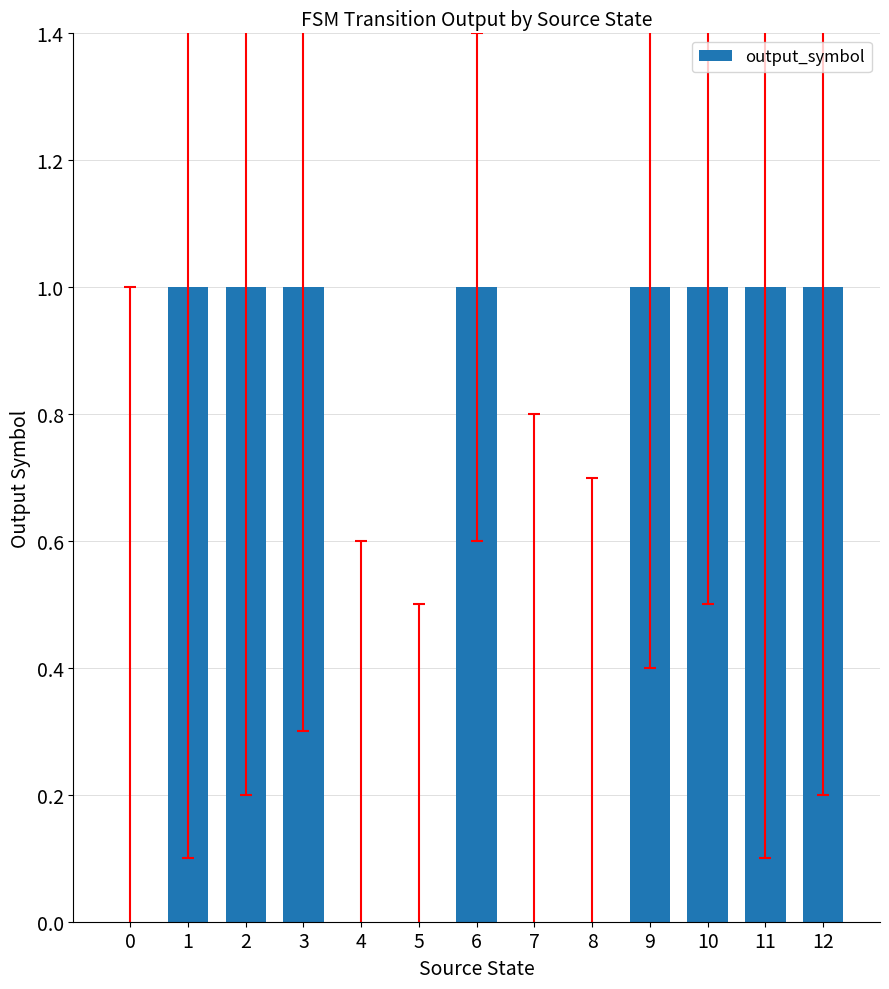

The value at 12 is 1. True or false?

True